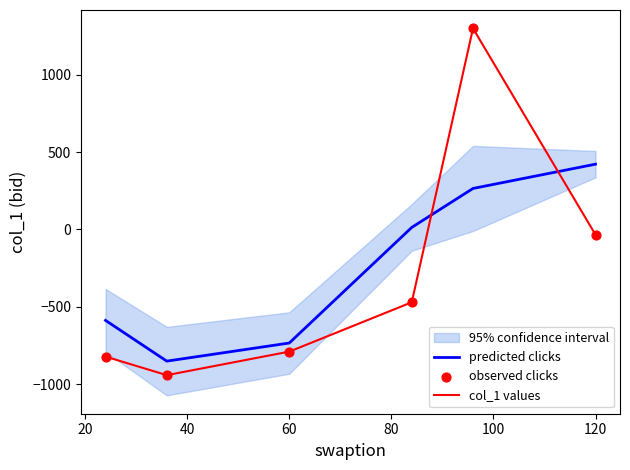

True or false: col_1 values and predicted clicks intersect in this chart.

True